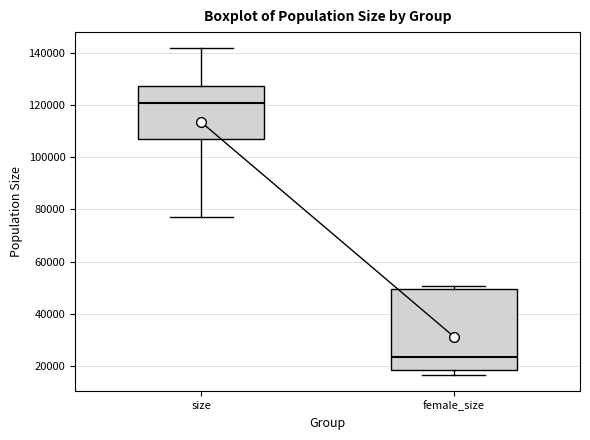

Reading left to right, read every box against the y-axis: the position of its median line, the range the box covers, and the ends of its whiskers. The values are not printed on the chart, so give them approximately, as read against the axis.

size: median 120000, box 108000 to 128000, whiskers 78000 to 142000
female_size: median 24000, box 18000 to 50000, whiskers 16000 to 50000 (just above the box's upper edge)